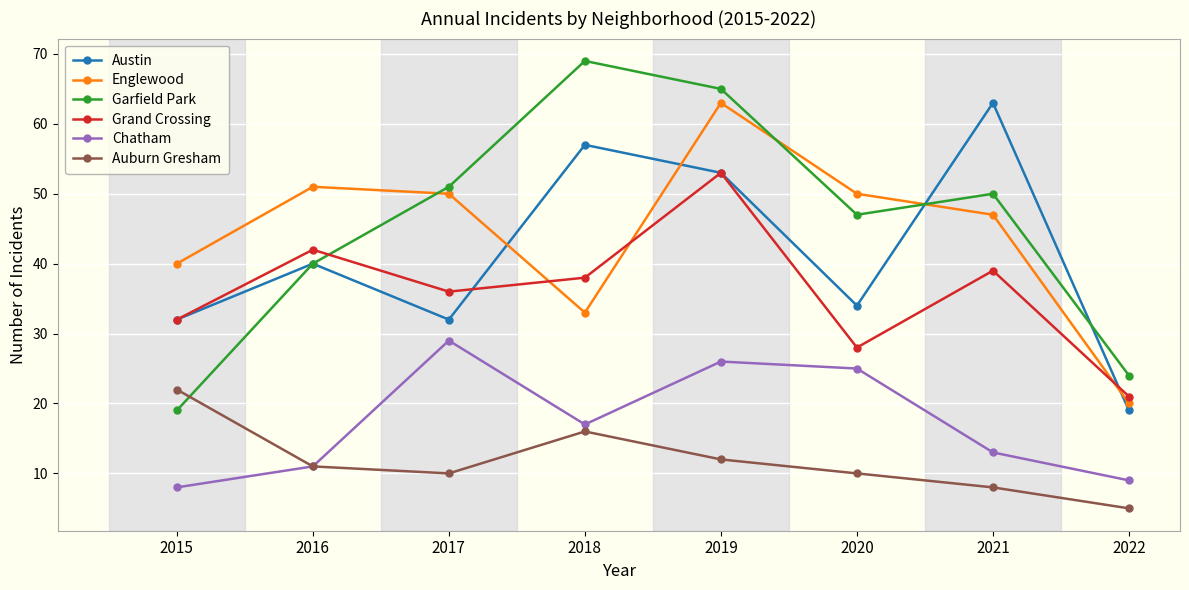

At 2021, list the series in order from largest to smallest.

Austin, Garfield Park, Englewood, Grand Crossing, Chatham, Auburn Gresham